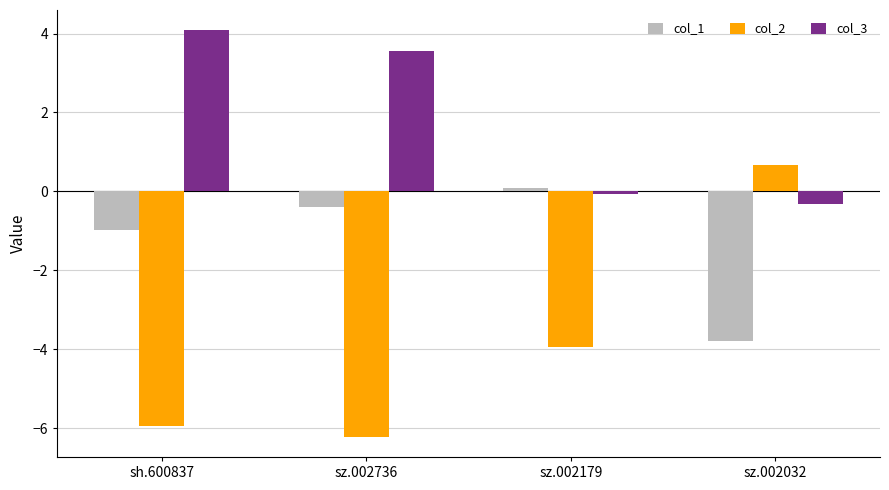

True or false: col_1 has a value of -1.0 at sh.600837.

True